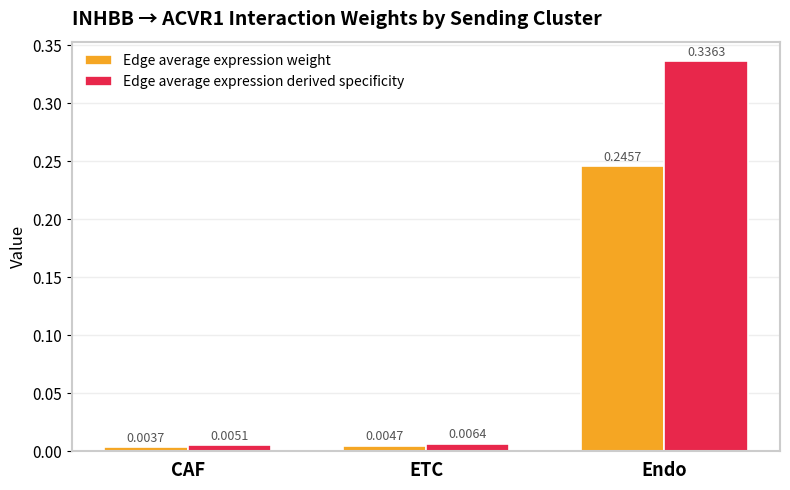

Is the value of Edge average expression derived specificity at CAF greater than the value of Edge average expression weight at CAF?

Yes